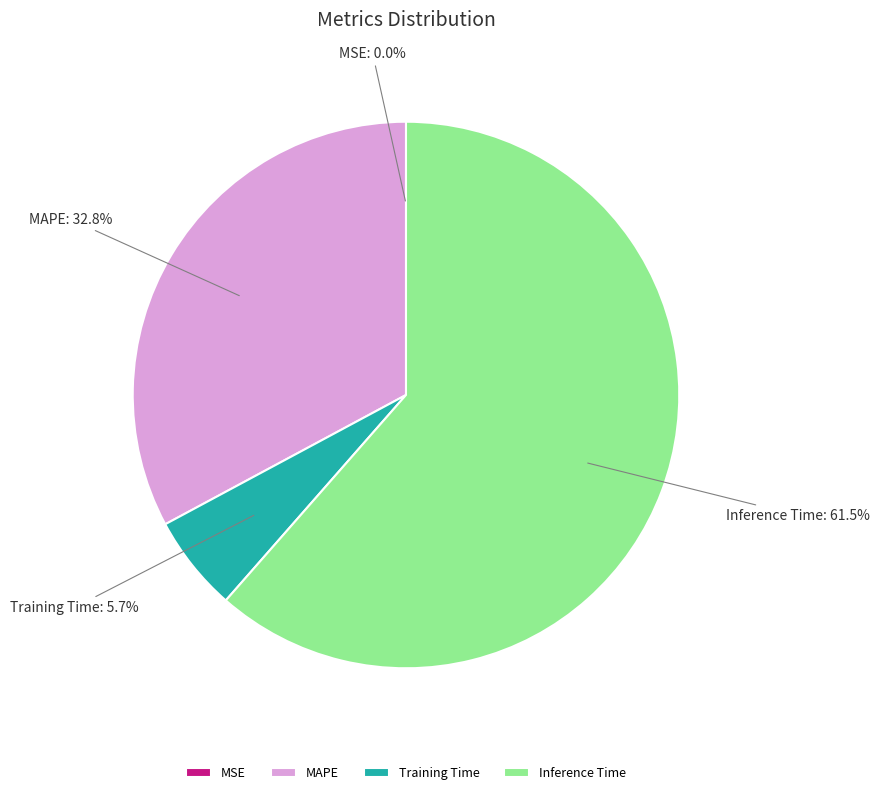

Between Inference Time and Training Time, which is larger?

Inference Time